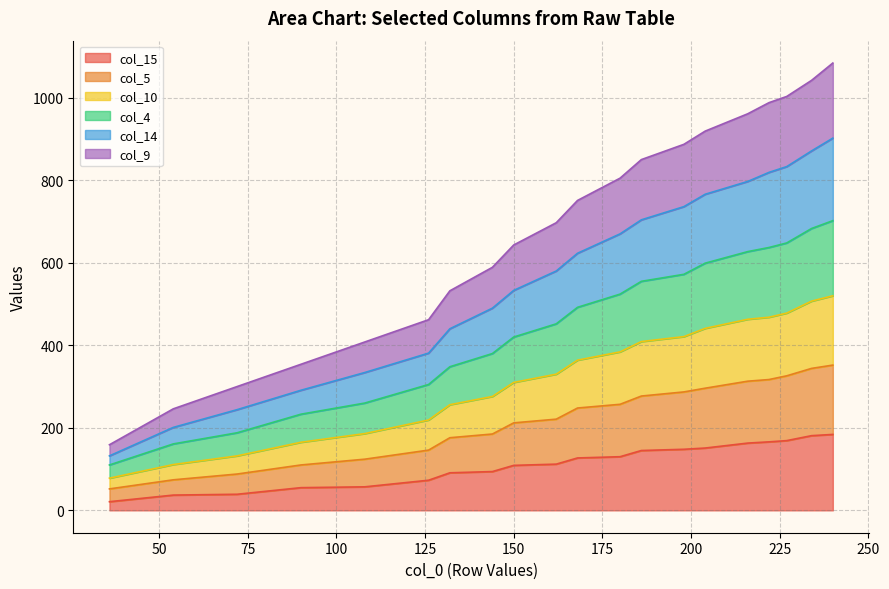

True or false: col_15 and col_10 intersect in this chart.

False